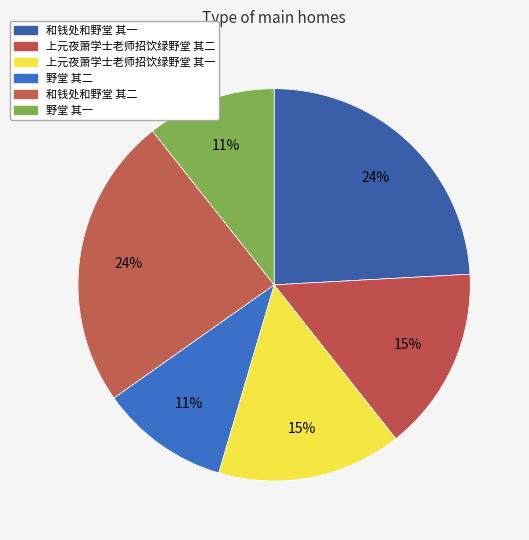

What percentage do 野堂 其一 and 上元夜萧学士老师招饮绿野堂 其一 together represent?

25.9%